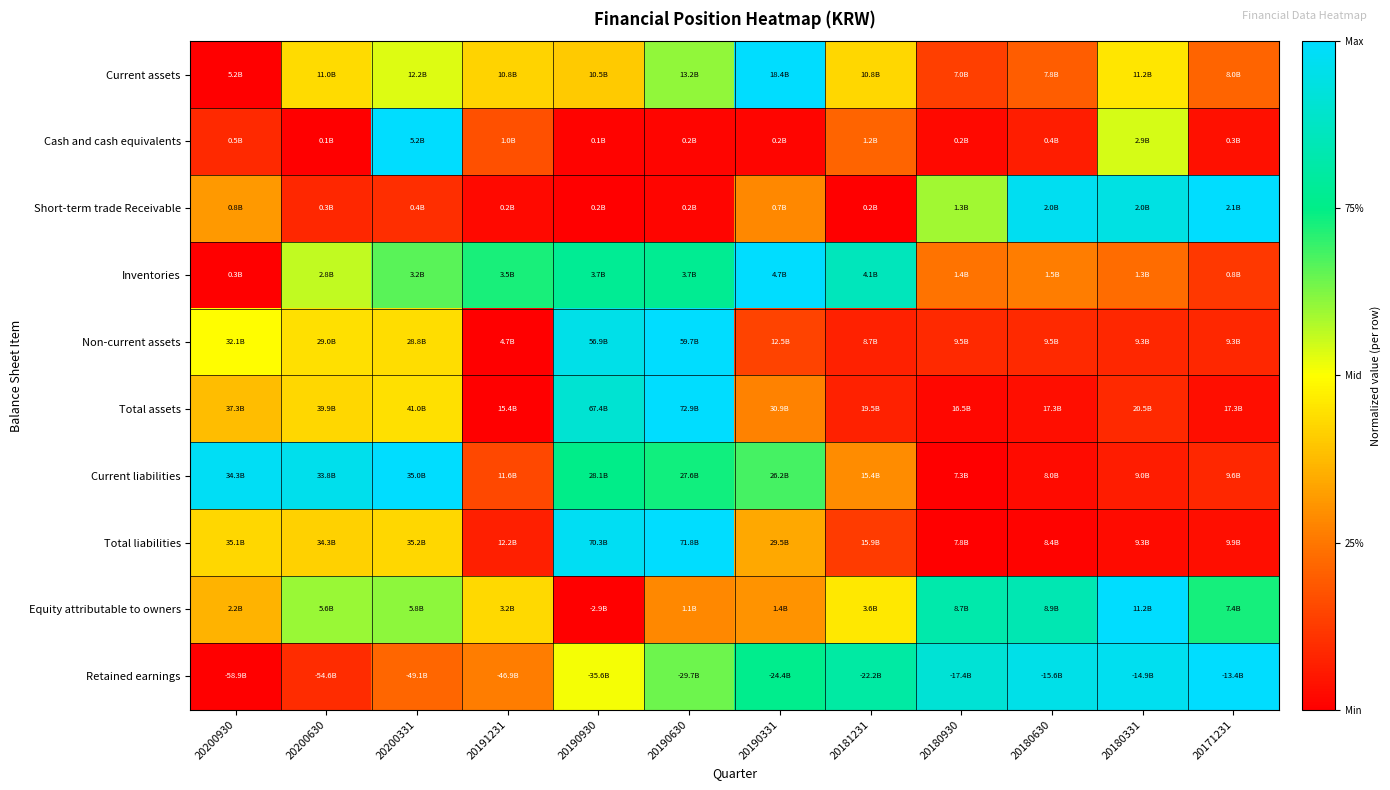

Between 20181231 and 20180930, which is larger?

20181231